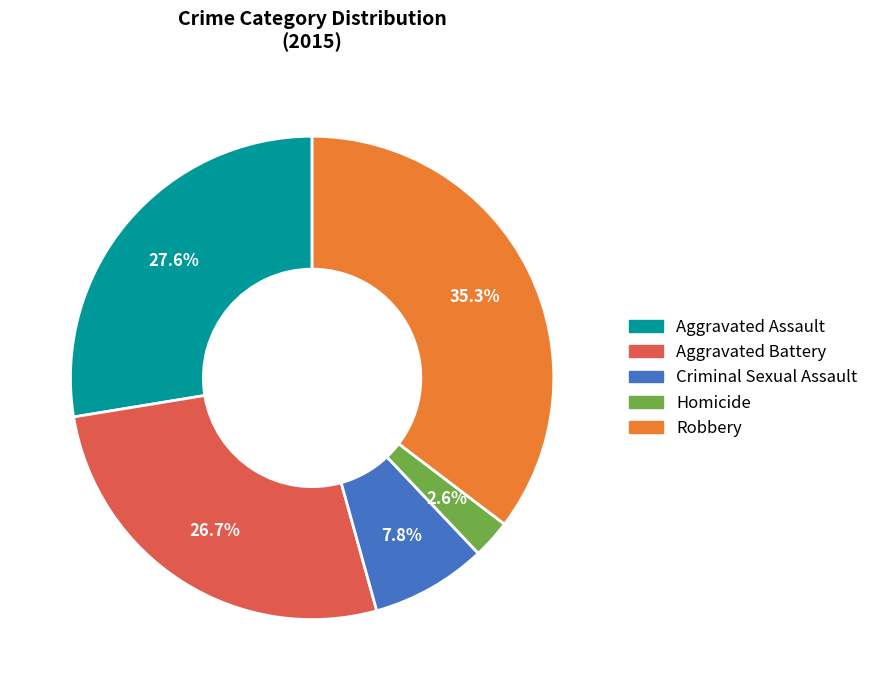

To the nearest percent, what is the average slice percentage?

20%